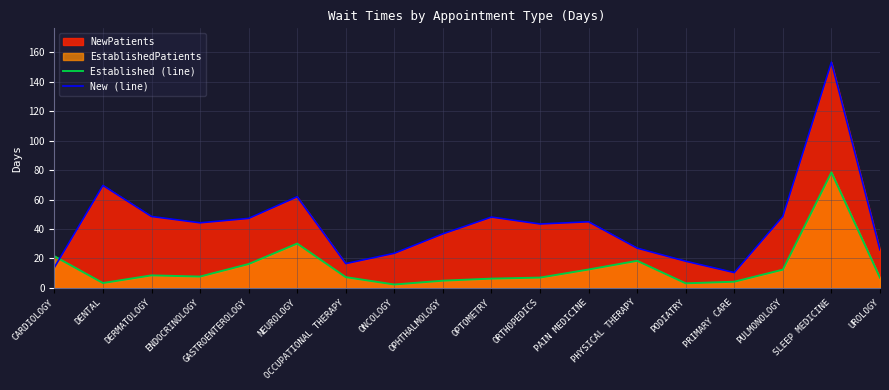

What is the sum of the New (line) values at PULMONOLOGY and ORTHOPEDICS?

92.0